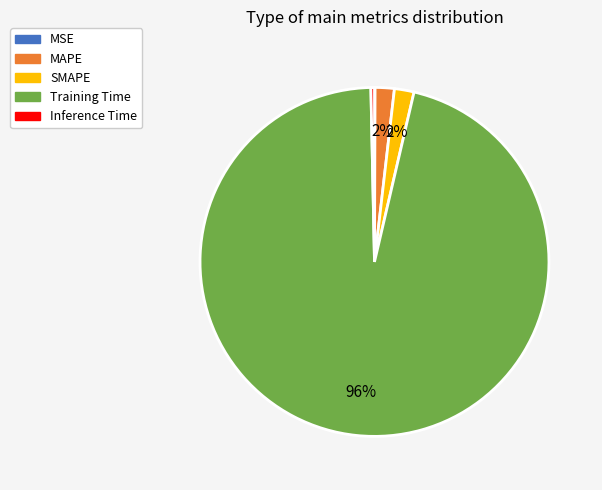

Which slice is the largest?

Training Time